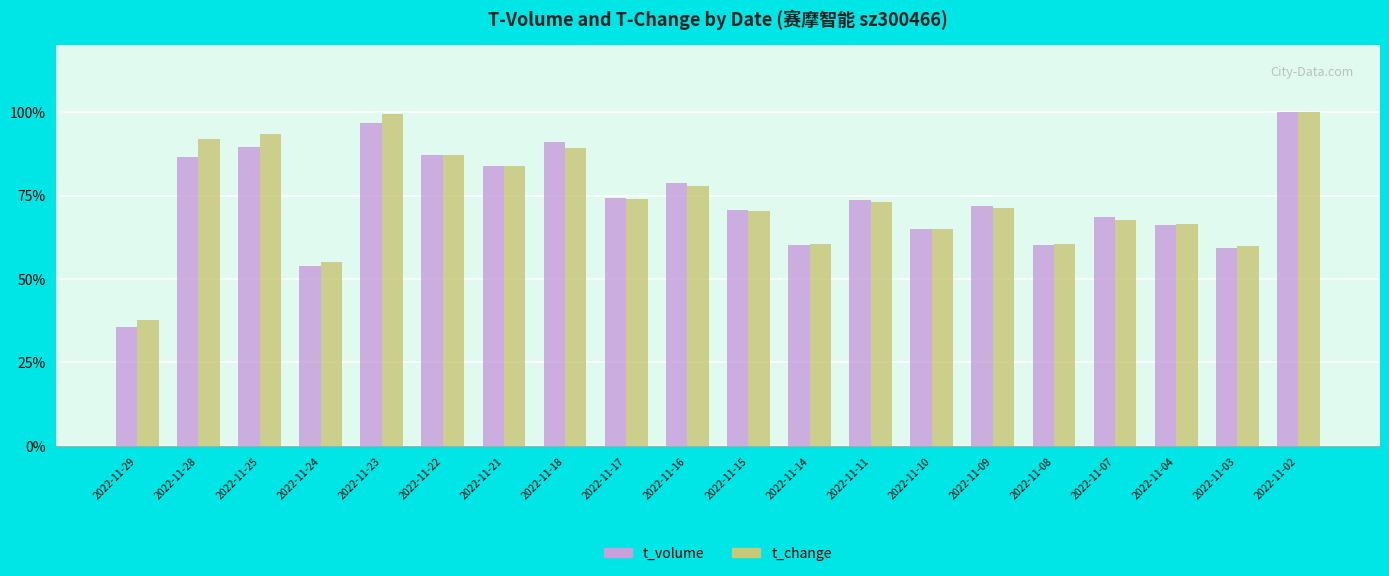

True or false: t_volume has a value of 98.7 at 2022-11-09.

False